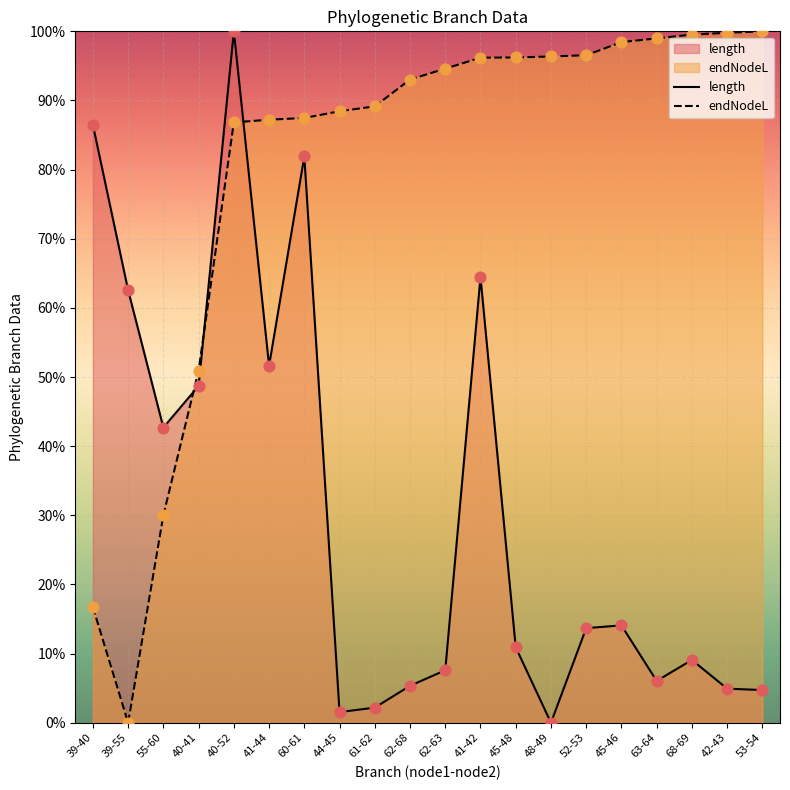

What are all the series names shown in the legend?

length, endNodeL